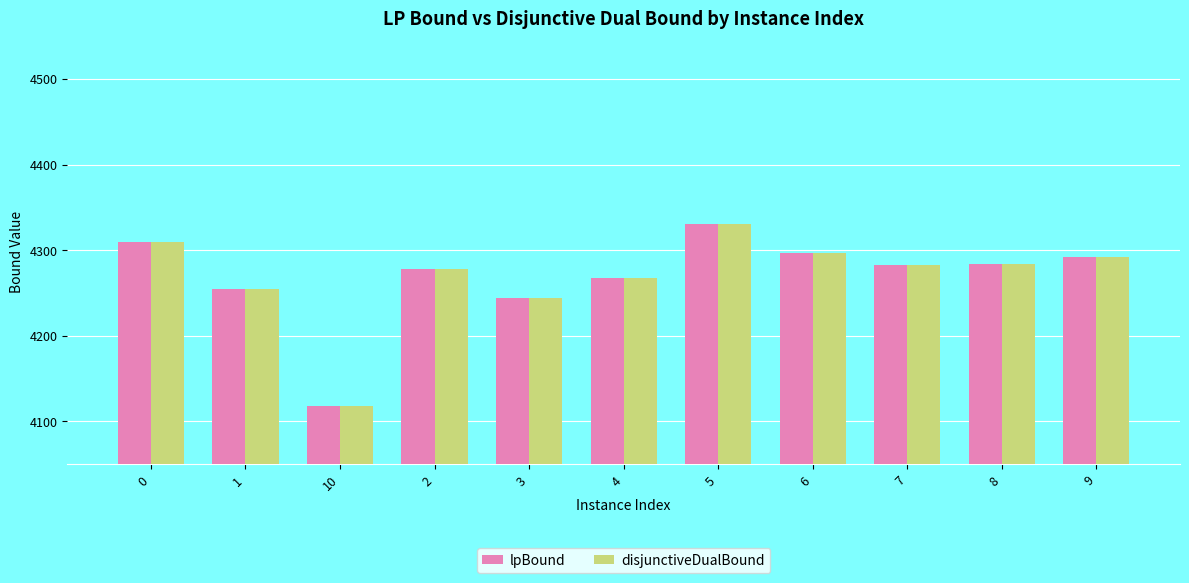

What is the sum of the lpBound values at 3 and 8?

8528.1